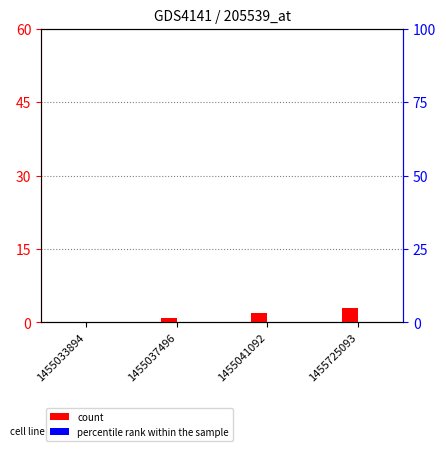

List the series in order of their overall mean, highest first.

count, percentile rank within the sample